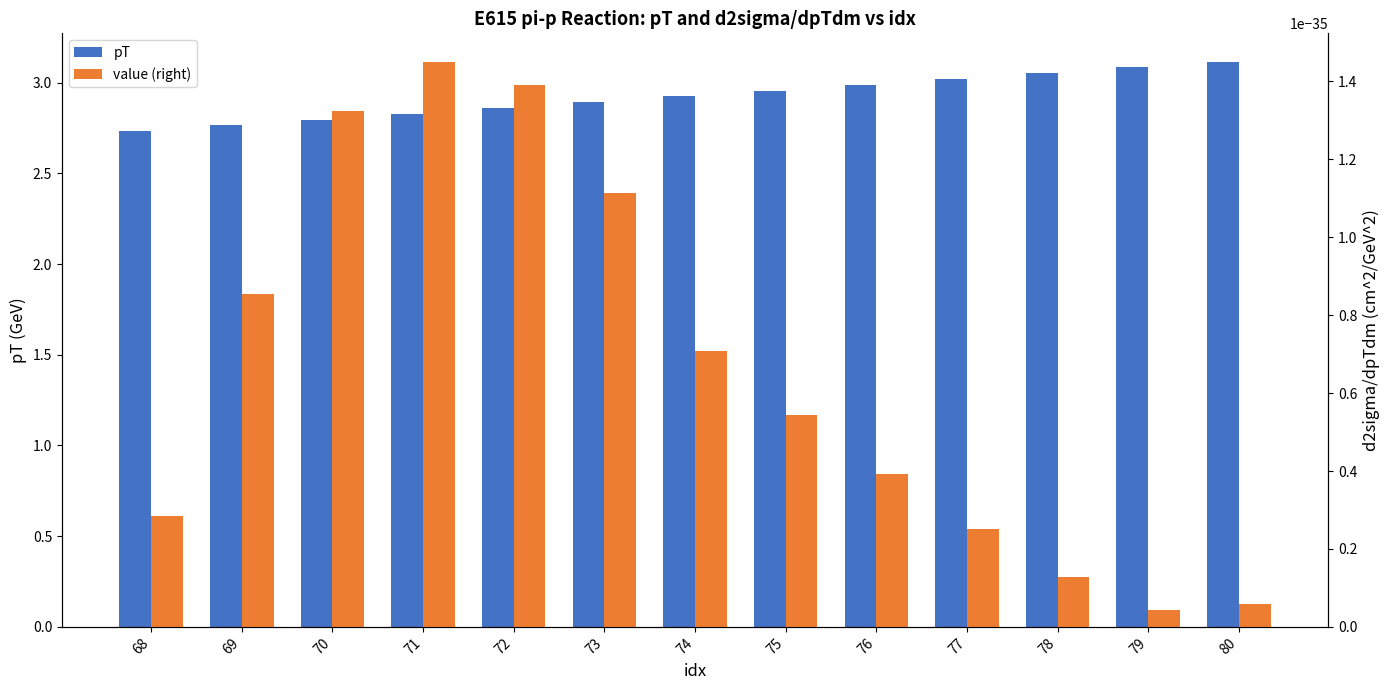

Reading left to right, extract all data points from this chart.

pT: 2.7	2.8	2.8	2.8	2.9	2.9	2.9	3.0	3.0	3.0	3.1	3.1	3.1
value (right): 0.0	0.0	0.0	0.0	0.0	0.0	0.0	0.0	0.0	0.0	0.0	0.0	0.0